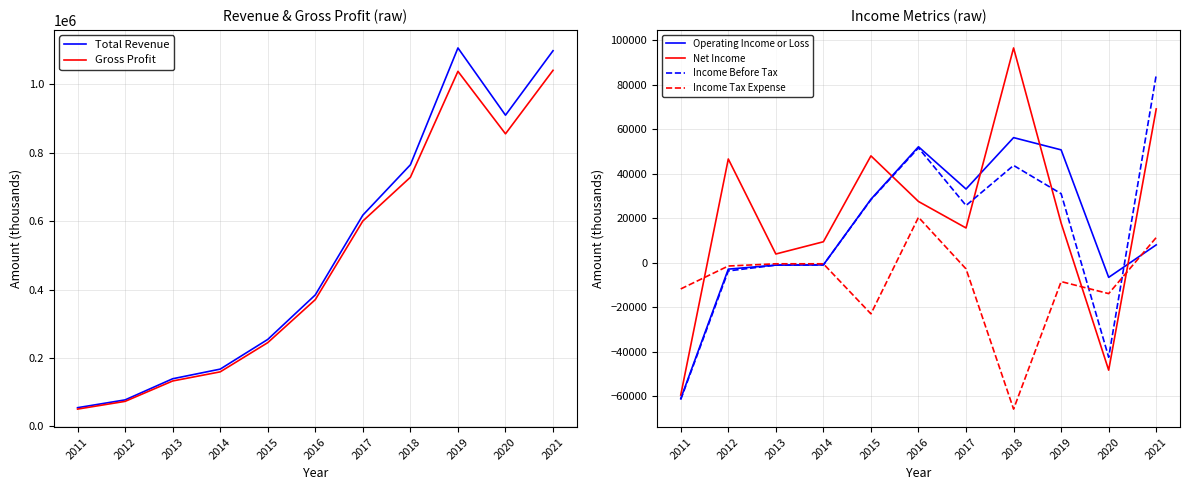

How many times do Income Before Tax and Net Income cross each other?

3